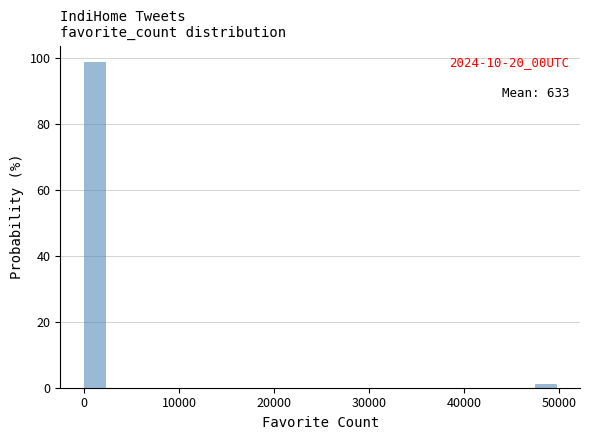

Around what value on the x-axis is the tallest bar? Give the approximate position of its centre, as read against the axis.

1000